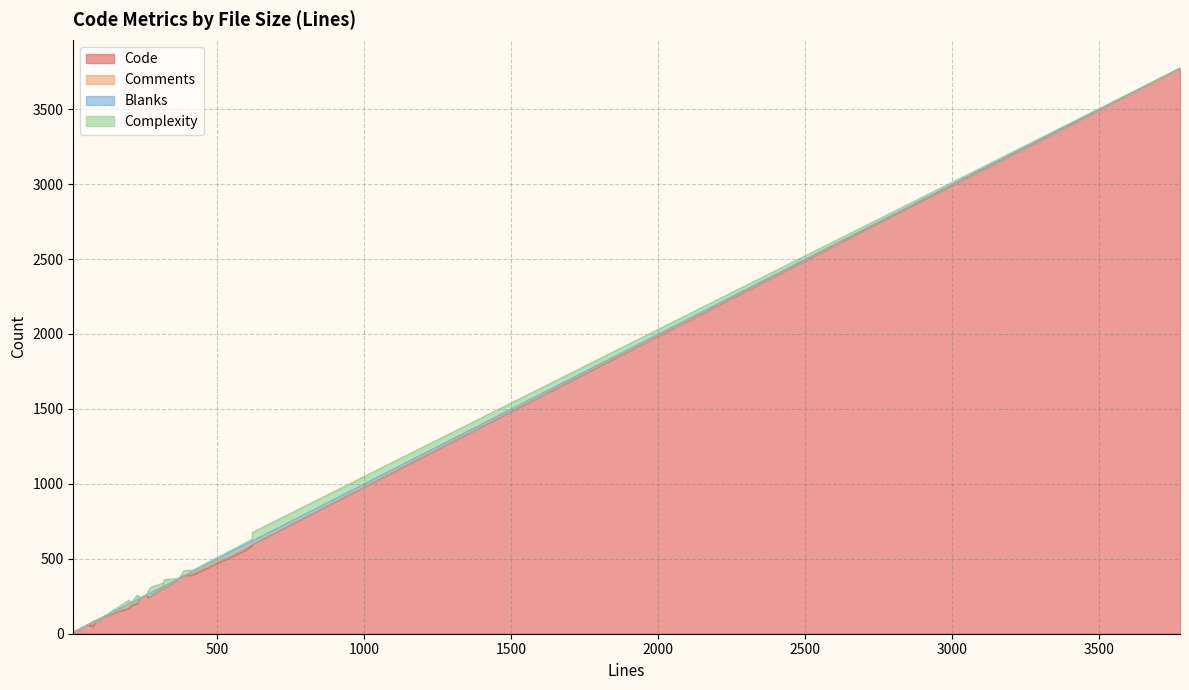

Between 12 and 90, which is larger?

90